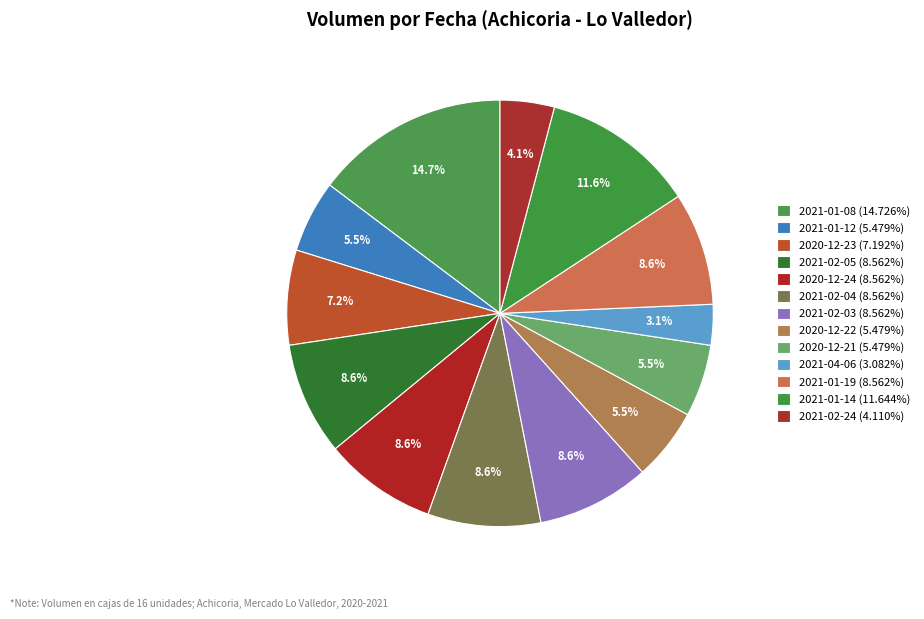

Which category has the biggest portion of the pie?

2021-01-08